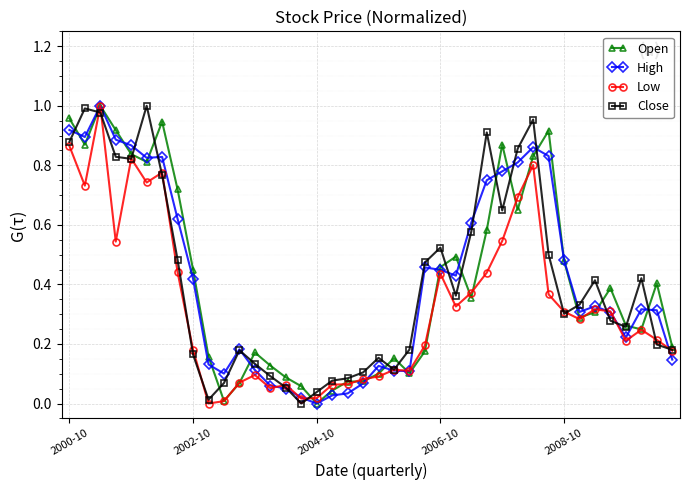

What is the sum of all High values?

16.8